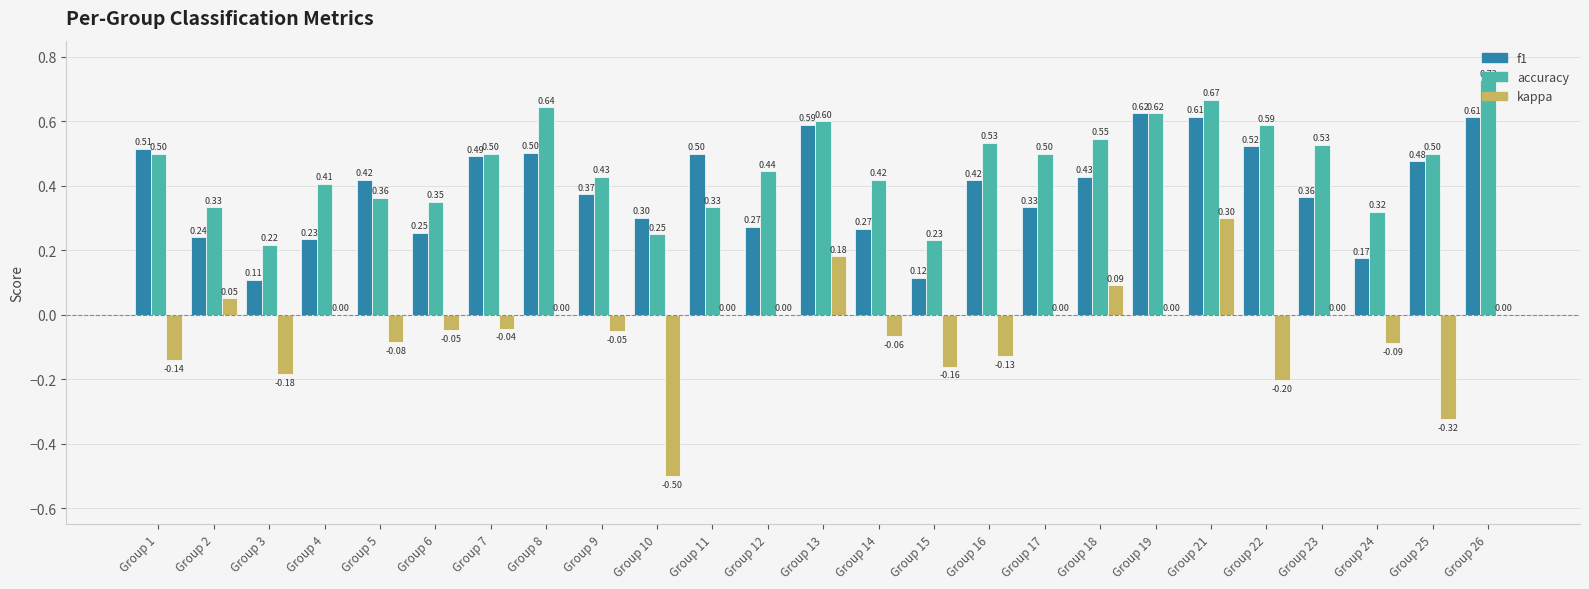

What is the sum of the accuracy values at Group 23 and Group 5?

0.9